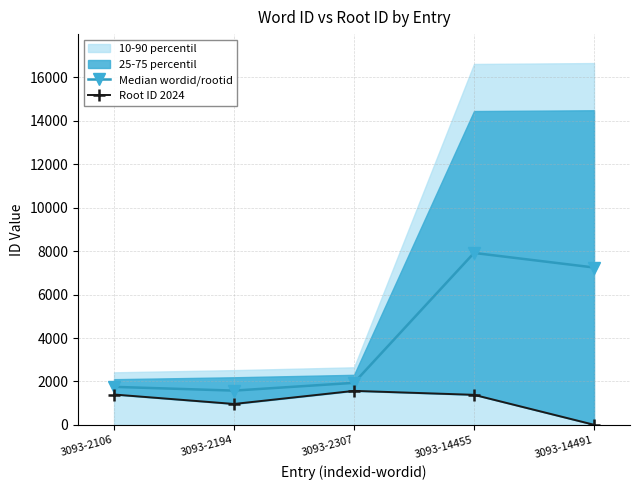

Rank the series by their average value, from lowest to highest.

Root ID 2024, Median wordid/rootid